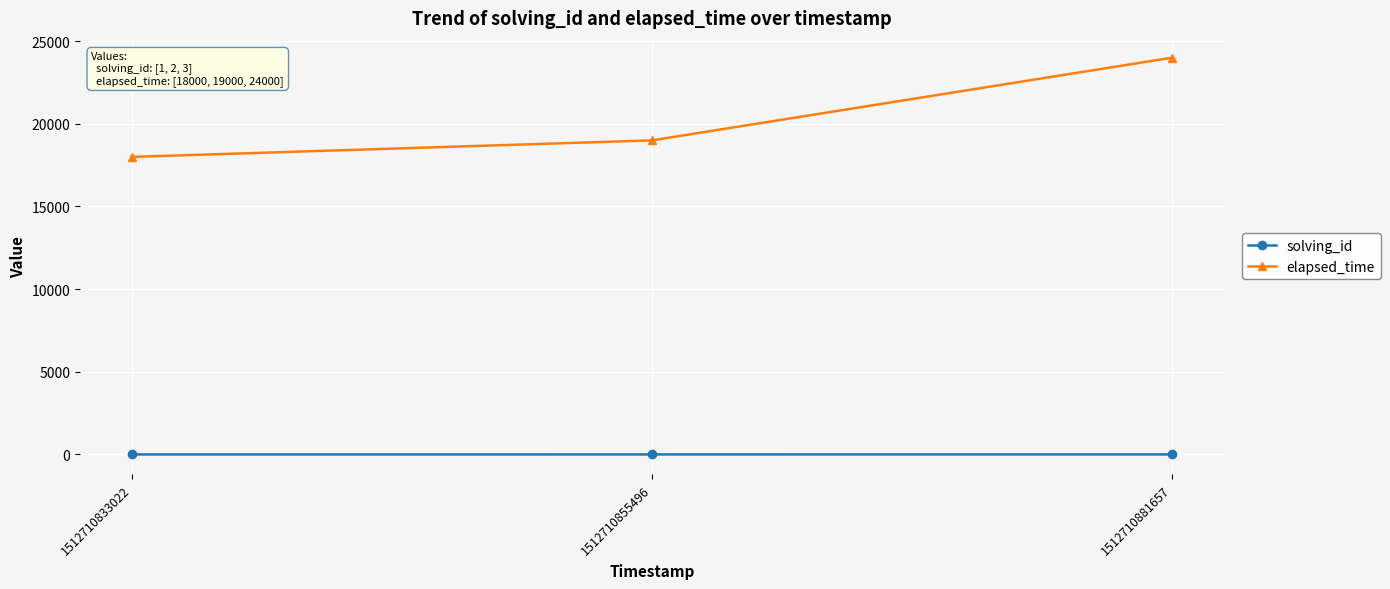

What is the maximum value shown in the chart?

24000